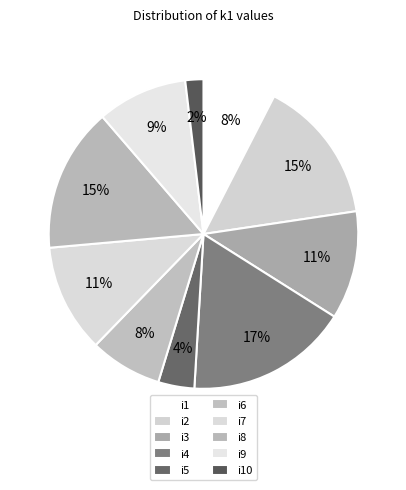

How many slices are in this pie chart?

10